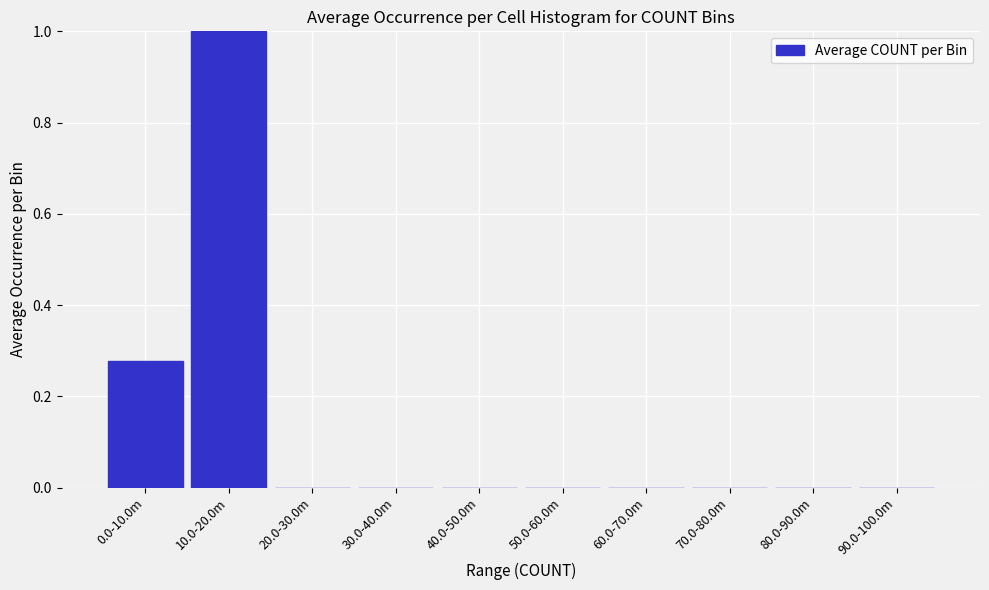

What is the sum of all values?

1.3